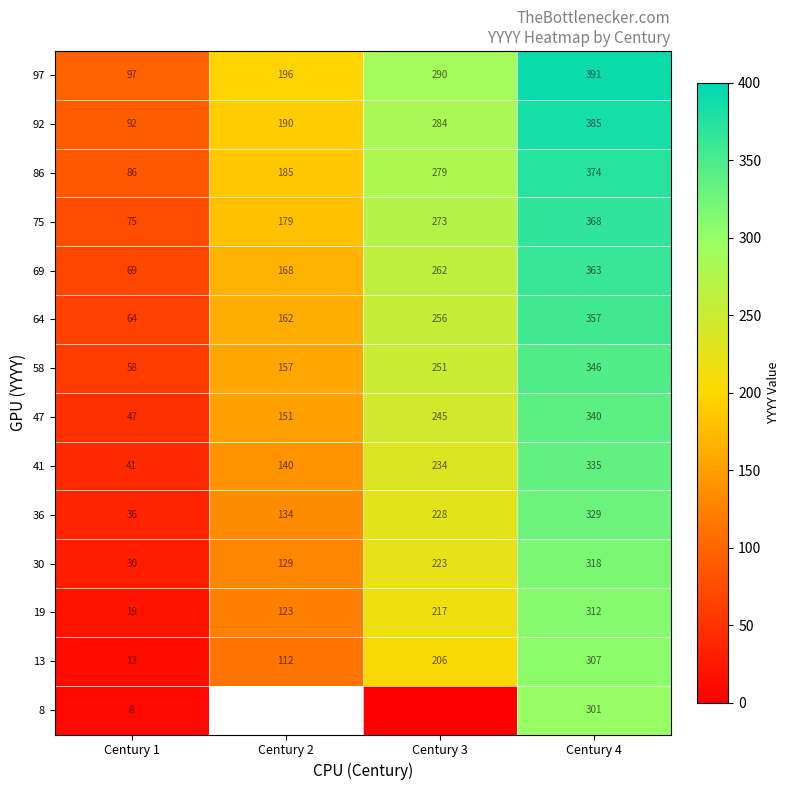

What is the maximum value for 30?

318